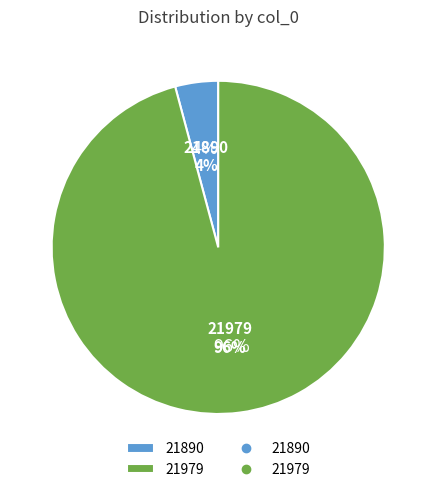

Rank the categories by value from highest to lowest.

21979, 21890